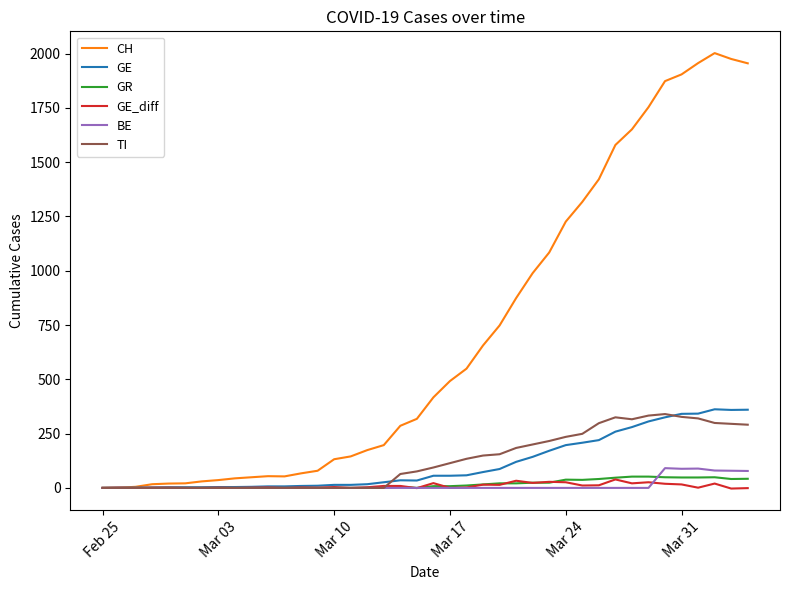

Which series has the largest range (max minus min)?

CH